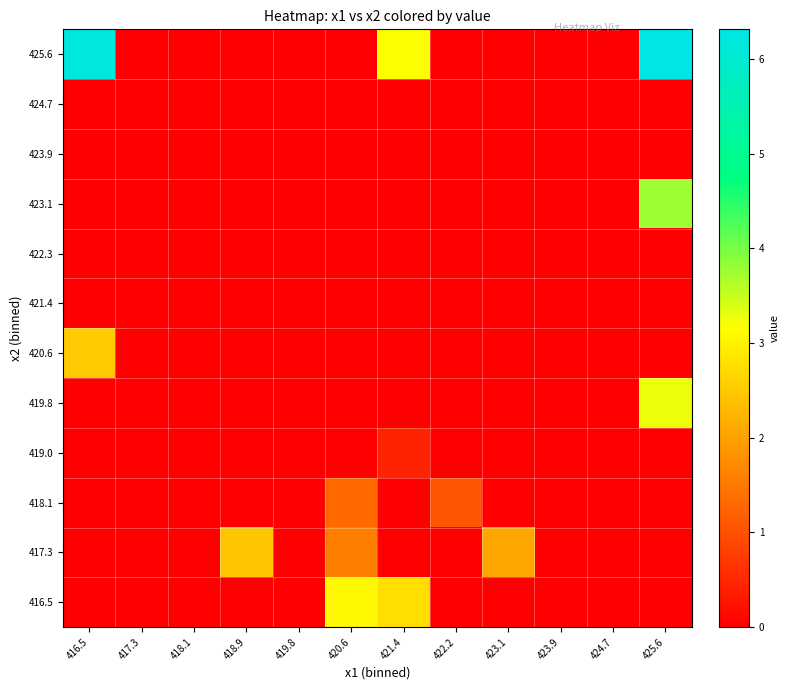

Reading left to right, list all the values displayed in this chart.

416.5: 416.5=0.0	417.3=0.0	418.1=0.0	418.9=0.0	419.8=0.0	420.6=3.1	421.4=2.7	422.2=0.0	423.1=0.0	423.9=0.0	424.7=0.0	425.6=0.0
417.3: 416.5=0.0	417.3=0.0	418.1=0.0	418.9=2.5	419.8=0.0	420.6=1.6	421.4=0.0	422.2=0.0	423.1=2.1	423.9=0.0	424.7=0.0	425.6=0.0
418.1: 416.5=0.0	417.3=0.0	418.1=0.0	418.9=0.0	419.8=0.0	420.6=1.3	421.4=0.0	422.2=1.0	423.1=0.0	423.9=0.0	424.7=0.0	425.6=0.0
419.0: 416.5=0.0	417.3=0.0	418.1=0.0	418.9=0.0	419.8=0.0	420.6=0.0	421.4=0.5	422.2=0.0	423.1=0.0	423.9=0.0	424.7=0.0	425.6=0.0
419.8: 416.5=0.0	417.3=0.0	418.1=0.0	418.9=0.0	419.8=0.0	420.6=0.0	421.4=0.0	422.2=0.0	423.1=0.0	423.9=0.0	424.7=0.0	425.6=3.3
420.6: 416.5=2.5	417.3=0.0	418.1=0.0	418.9=0.0	419.8=0.0	420.6=0.0	421.4=0.0	422.2=0.0	423.1=0.0	423.9=0.0	424.7=0.0	425.6=0.0
421.4: 416.5=0.0	417.3=0.0	418.1=0.0	418.9=0.0	419.8=0.0	420.6=0.0	421.4=0.0	422.2=0.0	423.1=0.0	423.9=0.0	424.7=0.0	425.6=0.0
422.3: 416.5=0.0	417.3=0.0	418.1=0.0	418.9=0.0	419.8=0.0	420.6=0.0	421.4=0.0	422.2=0.0	423.1=0.0	423.9=0.0	424.7=0.0	425.6=0.0
423.1: 416.5=0.0	417.3=0.0	418.1=0.0	418.9=0.0	419.8=0.0	420.6=0.0	421.4=0.0	422.2=0.0	423.1=0.0	423.9=0.0	424.7=0.0	425.6=3.8
423.9: 416.5=0.0	417.3=0.0	418.1=0.0	418.9=0.0	419.8=0.0	420.6=0.0	421.4=0.0	422.2=0.0	423.1=0.0	423.9=0.0	424.7=0.0	425.6=0.0
424.7: 416.5=0.0	417.3=0.0	418.1=0.0	418.9=0.0	419.8=0.0	420.6=0.0	421.4=0.0	422.2=0.0	423.1=0.0	423.9=0.0	424.7=0.0	425.6=0.0
425.6: 416.5=6.2	417.3=0.0	418.1=0.0	418.9=0.0	419.8=0.0	420.6=0.0	421.4=3.2	422.2=0.0	423.1=0.0	423.9=0.0	424.7=0.0	425.6=6.3